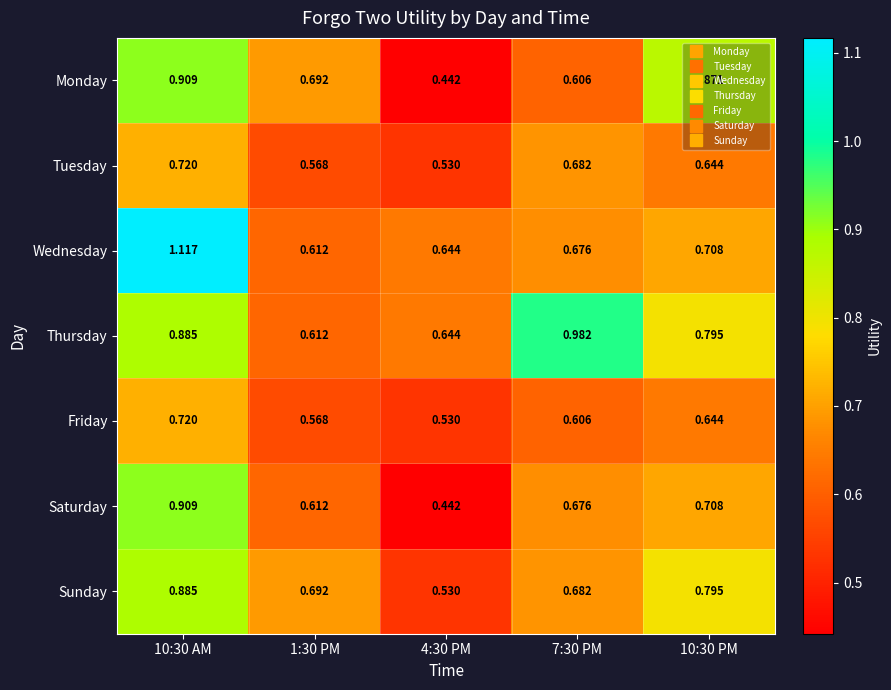

At which category is the sum across all series the highest?

10:30 AM